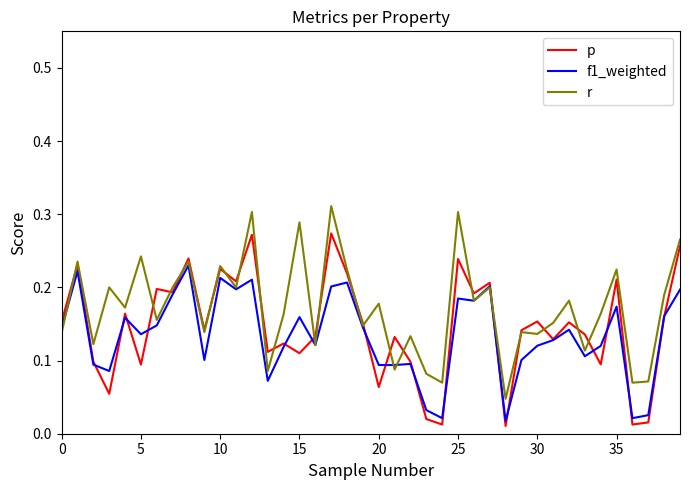

List the series in order of their peak value, highest first.

r, p, f1_weighted